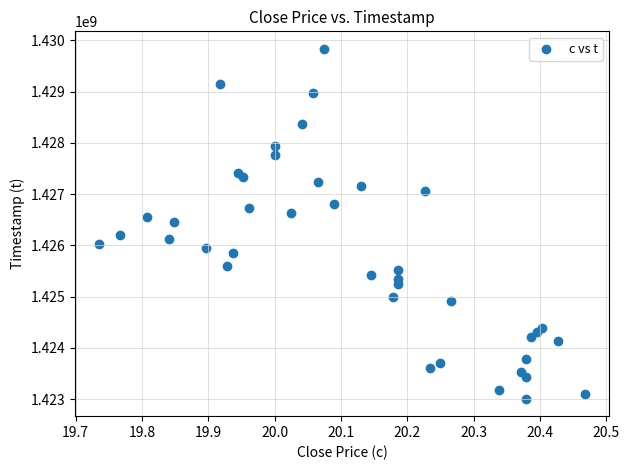

What is the range of Y values (max minus min)?

6825600